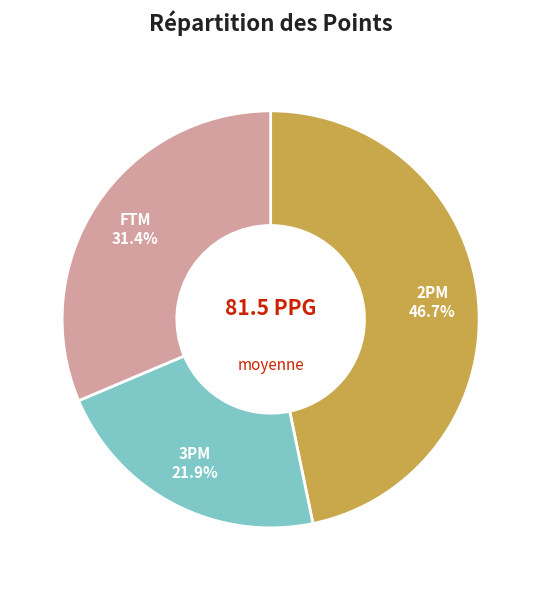

Which has a higher value, FTM or 3PM?

FTM